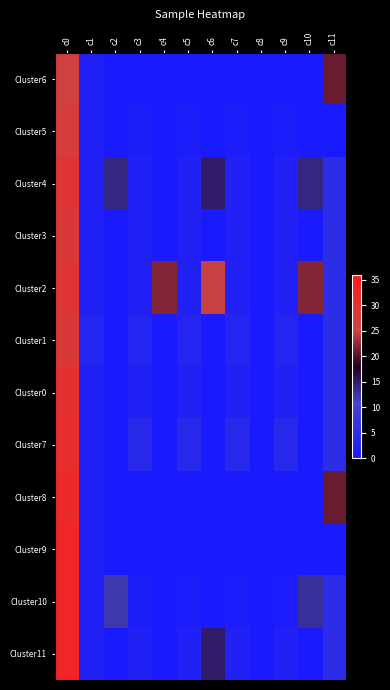

Which has a higher value, c3 or c10?

c3